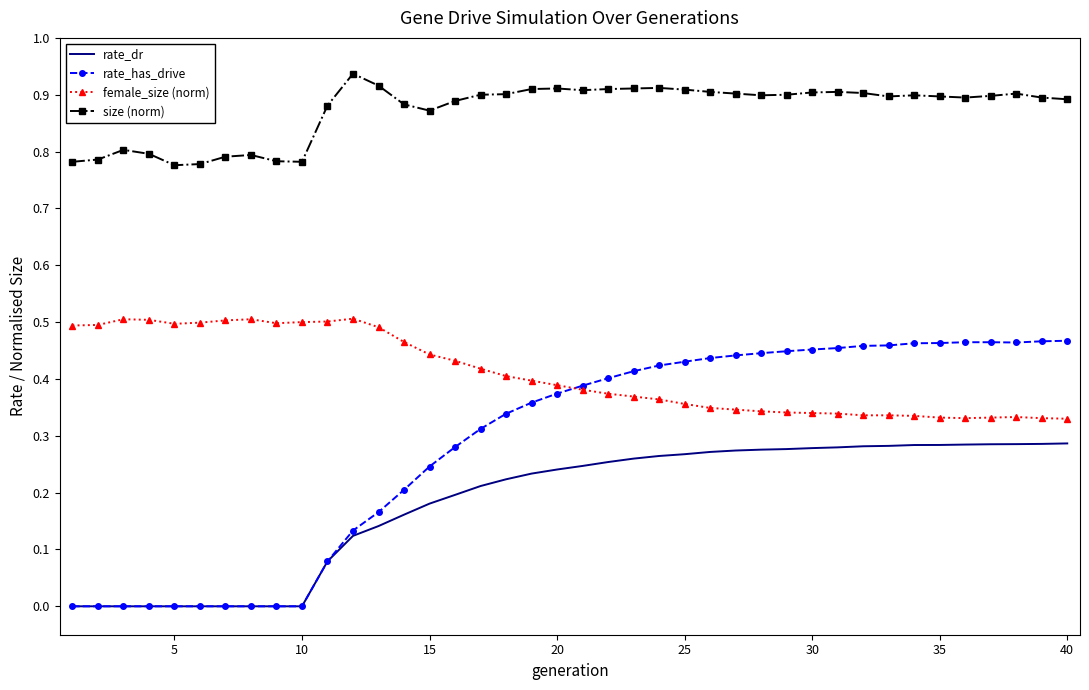

Which series has the largest total across all categories?

size (norm)